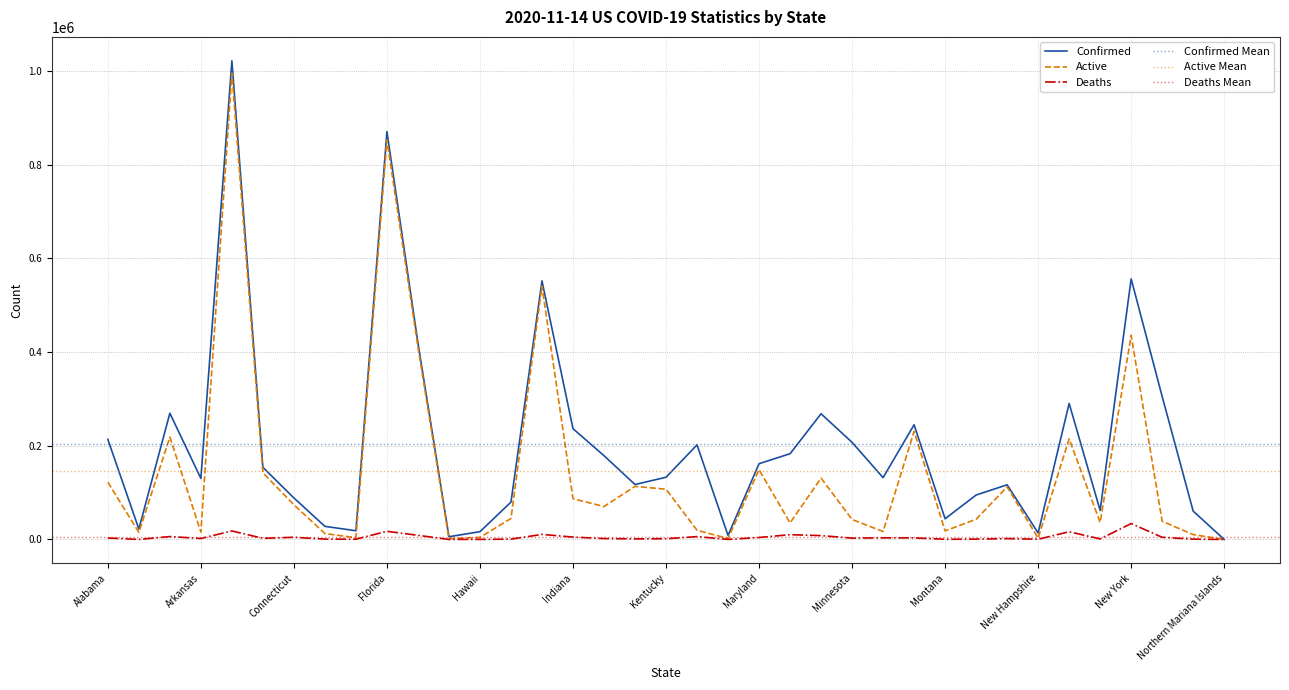

Which label corresponds to the largest value in the chart?

California